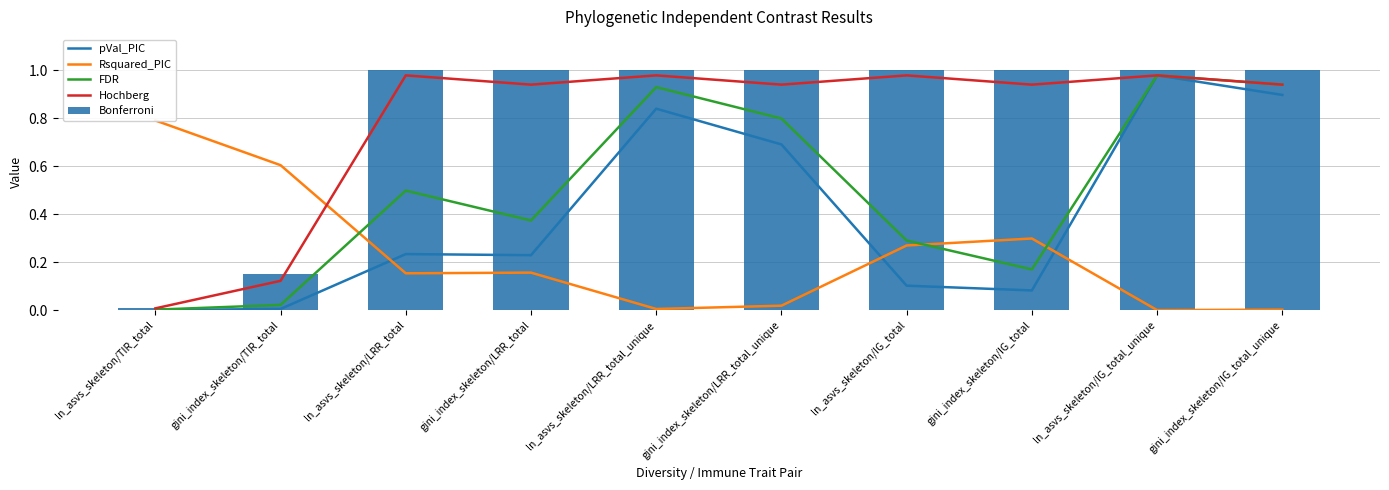

The value of pVal_PIC at gini_index_skeleton/LRR_total is 0.1. True or false?

False